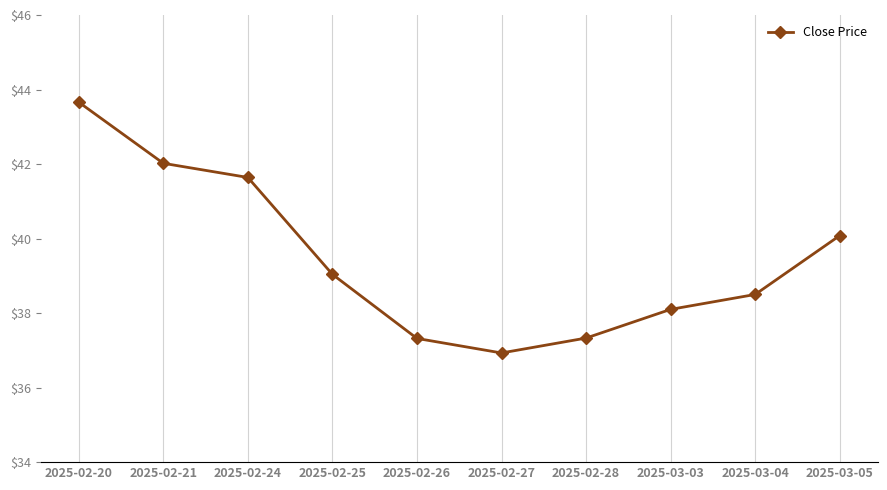

How many categories are shown in the chart?

10